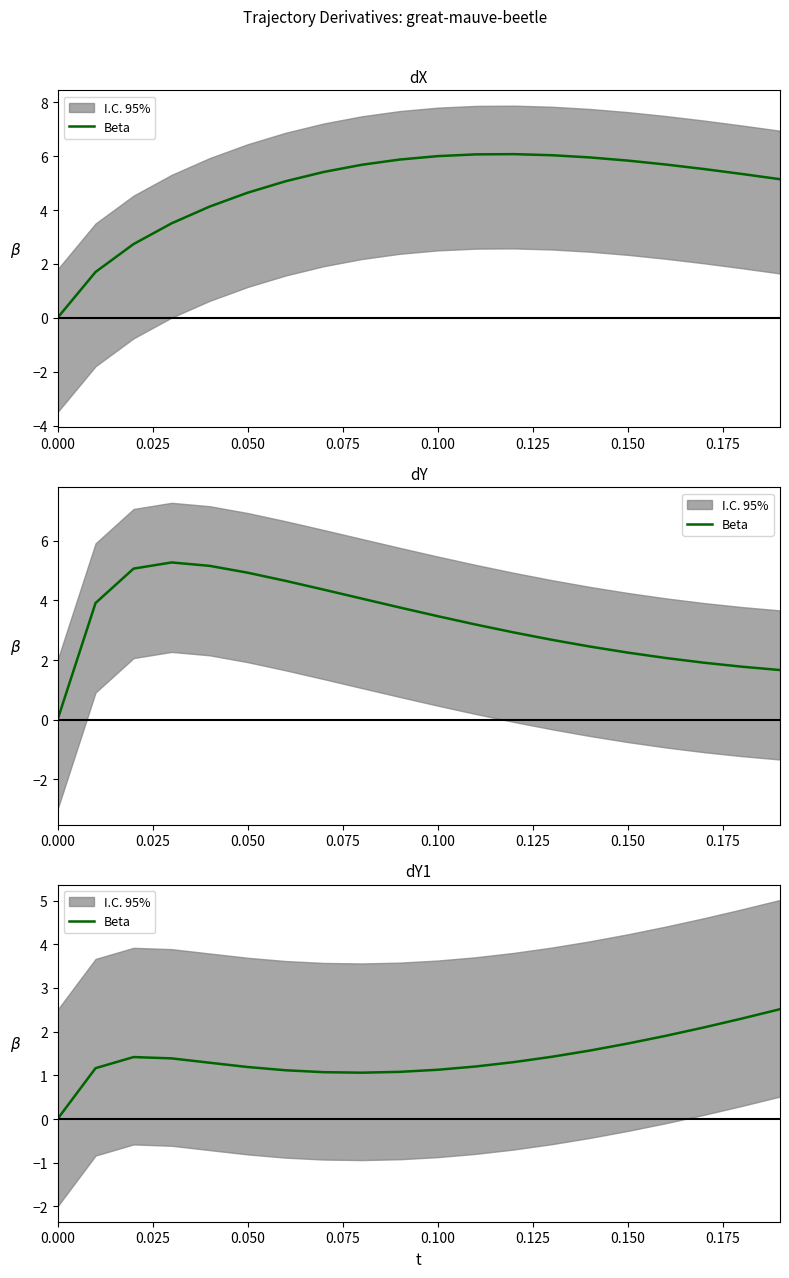

What is the sum of all values?

27.9